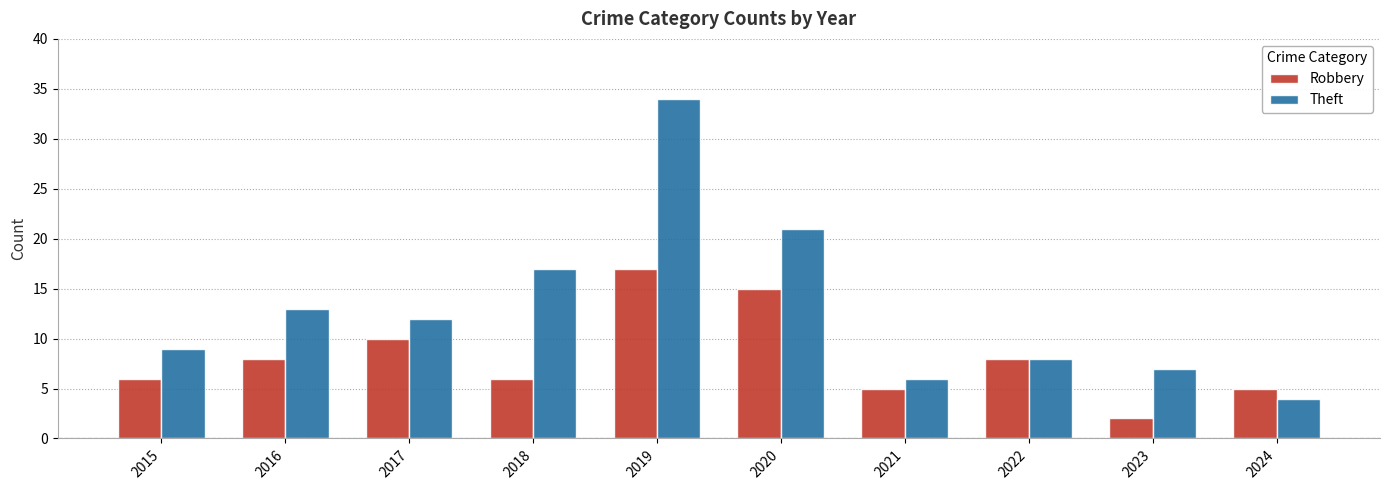

Count the number of data series in this chart.

2